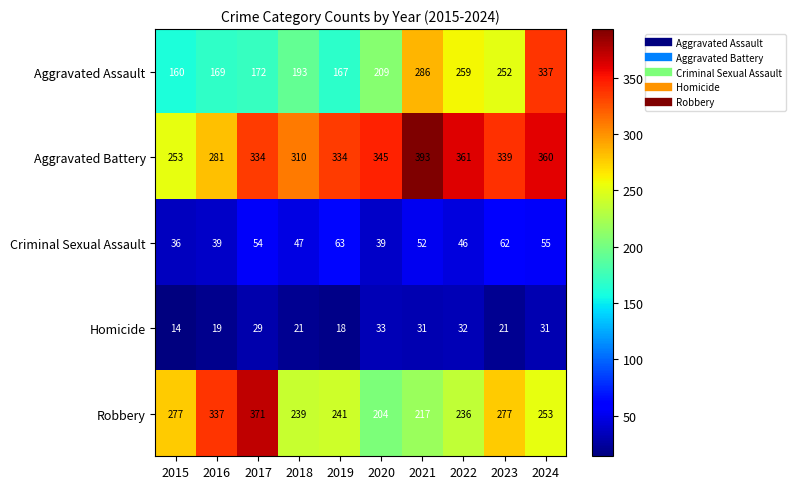

Between 2018 and 2022, which series saw the biggest shift?

Aggravated Assault